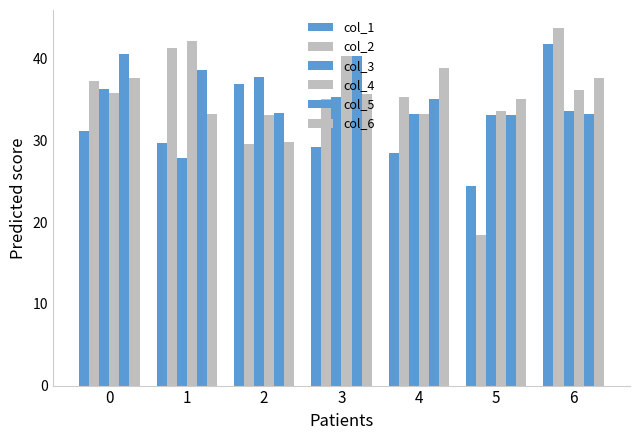

Rank the series by their maximum value, from highest to lowest.

col_2, col_4, col_1, col_5, col_6, col_3